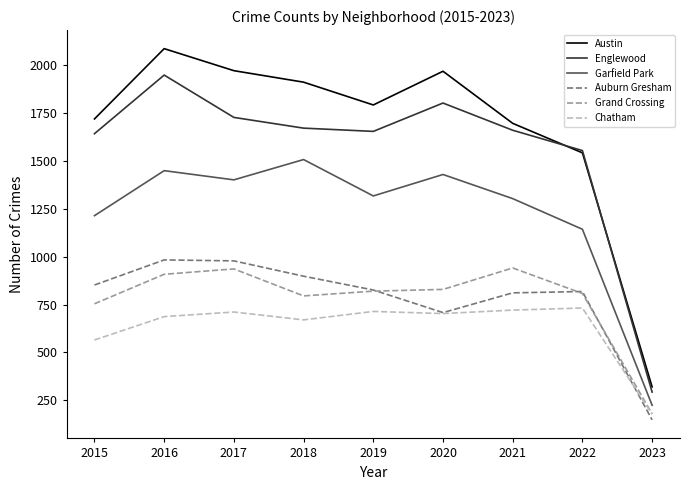

True or false: Garfield Park and Grand Crossing cross at least once.

False